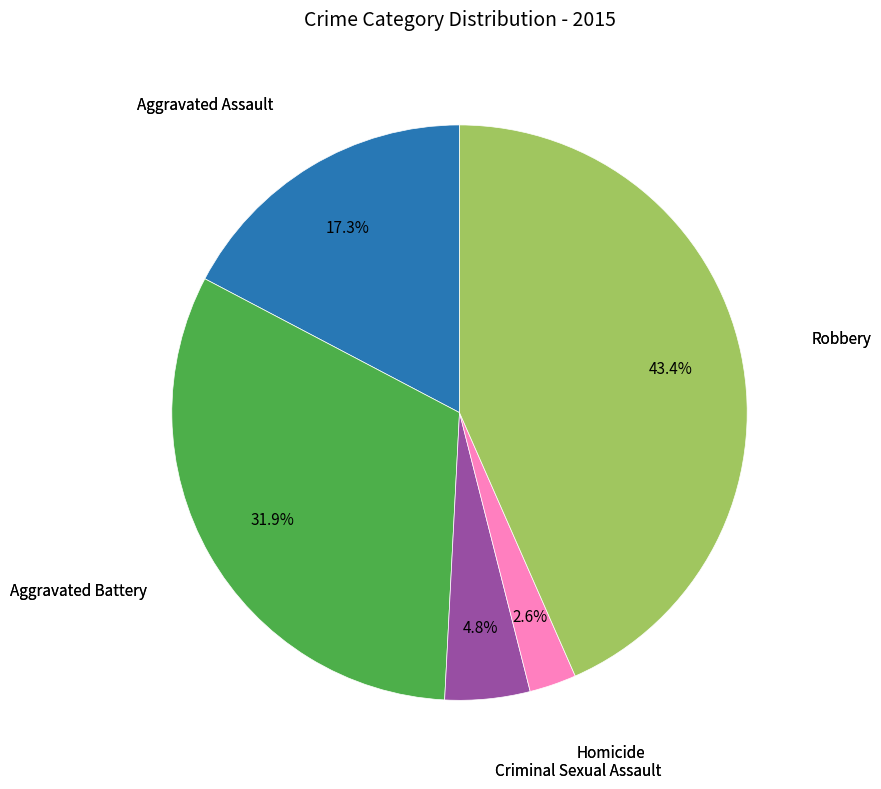

Does any single category account for the majority?

No